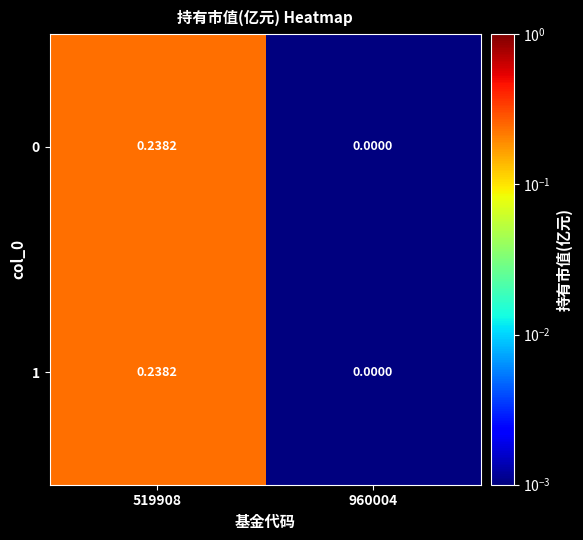

Is the value of 0 at 519908 greater than the value of 1 at 960004?

Yes